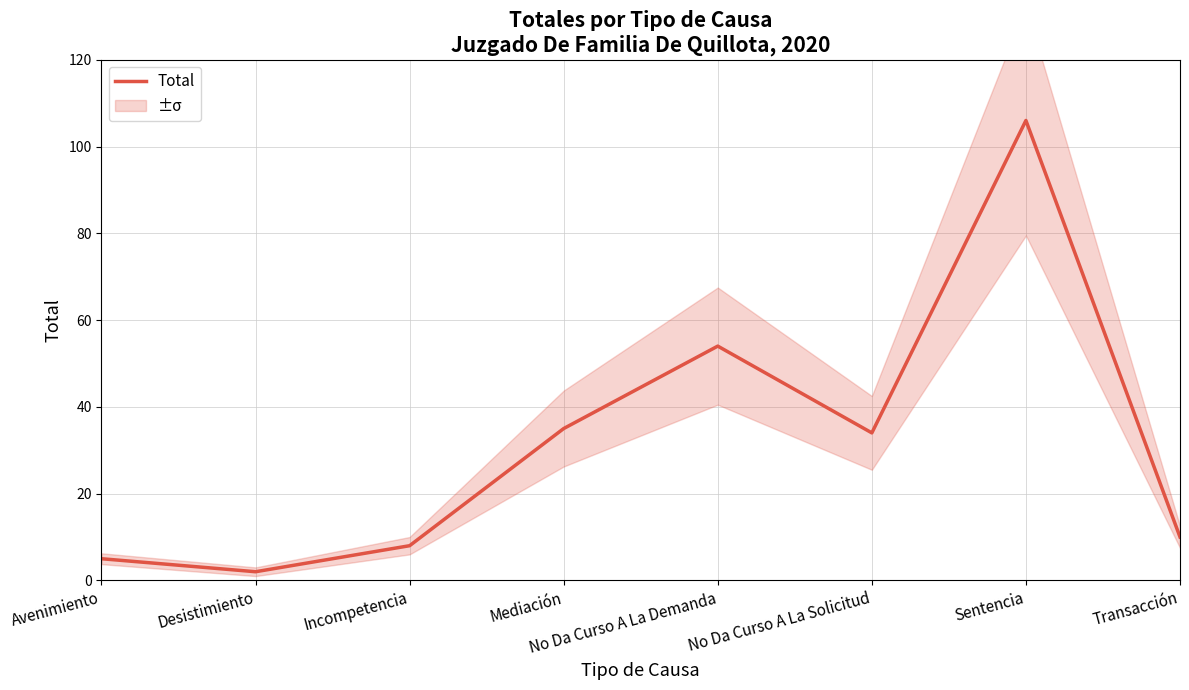

What is the average value?

32